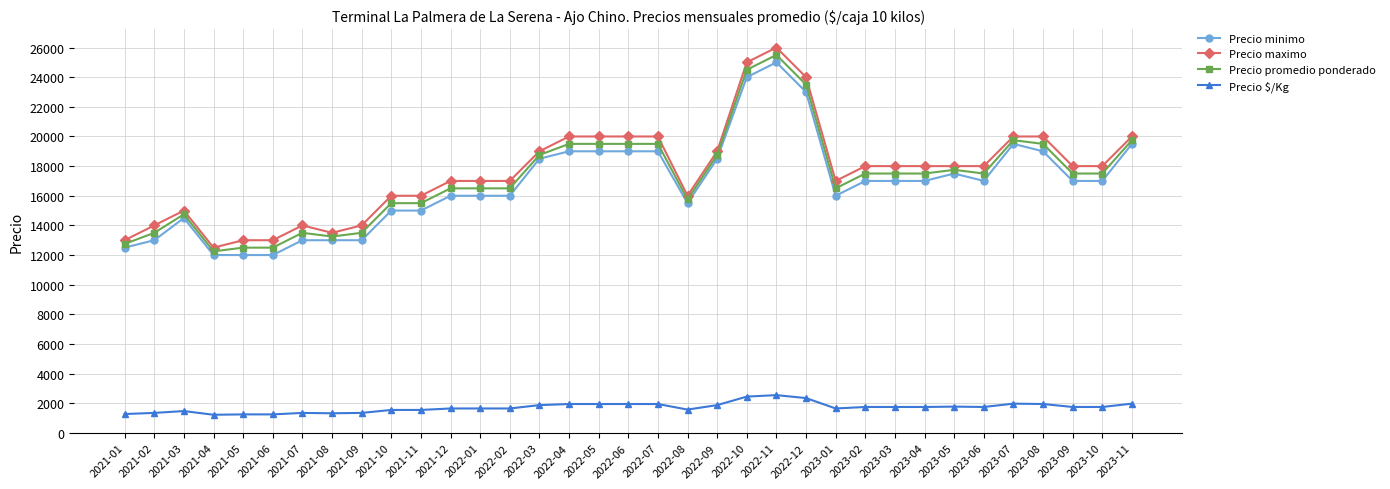

True or false: Precio maximo has a value of 24466 at 2023-10.

False